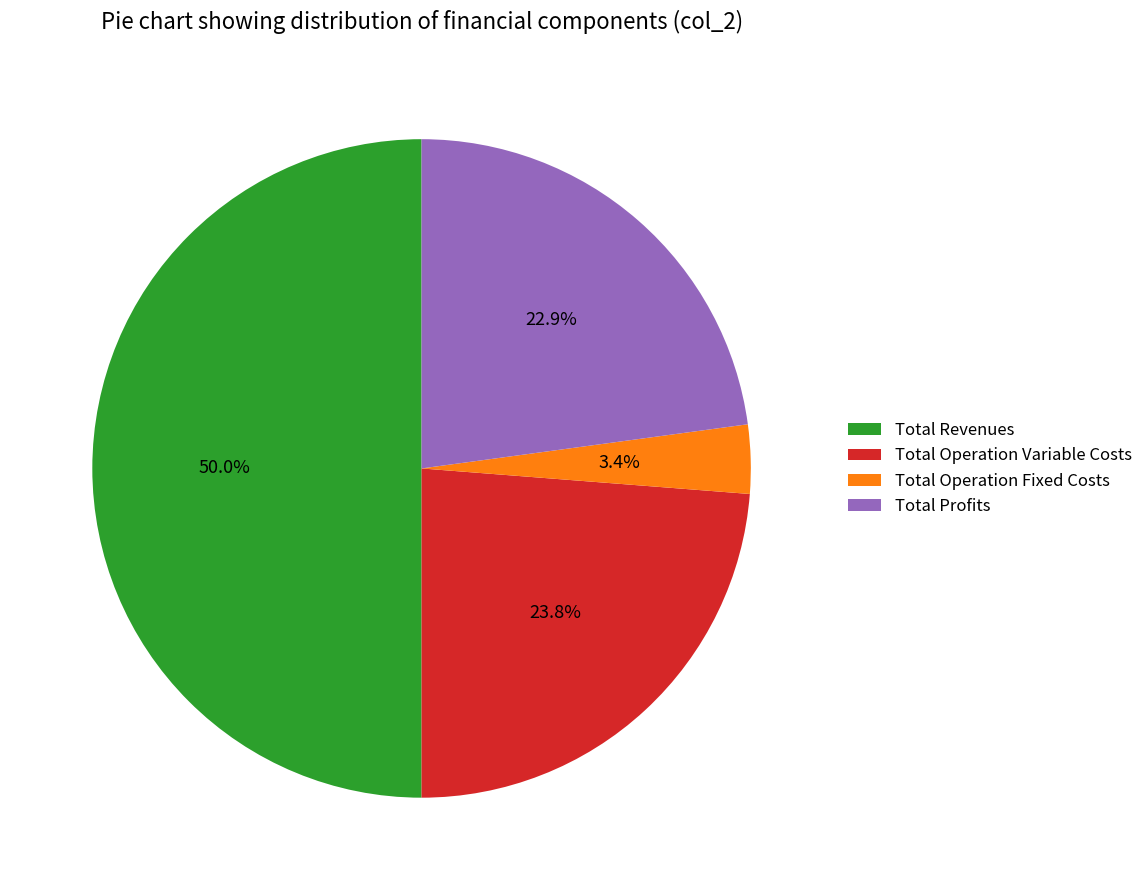

Which category has the smallest portion of the pie?

Total Operation Fixed Costs